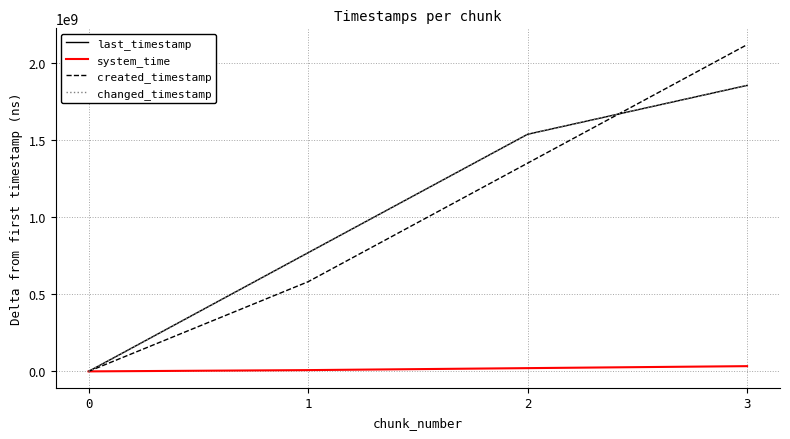

Reading left to right, what are all the values shown in this chart?

last_timestamp: 0	770303611	1539365325	1856657599
system_time: 0	8286474	21125208	33944941
created_timestamp: 0	582004059	1351786630	2121157453
changed_timestamp: 0	770303611	1539365325	1856657599